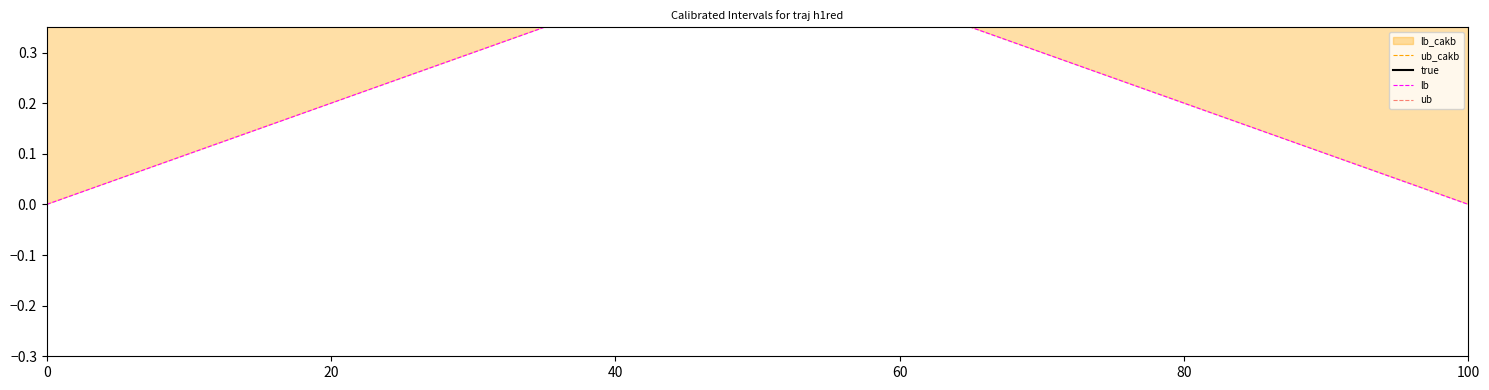

What is the average value of the true series?

1.0